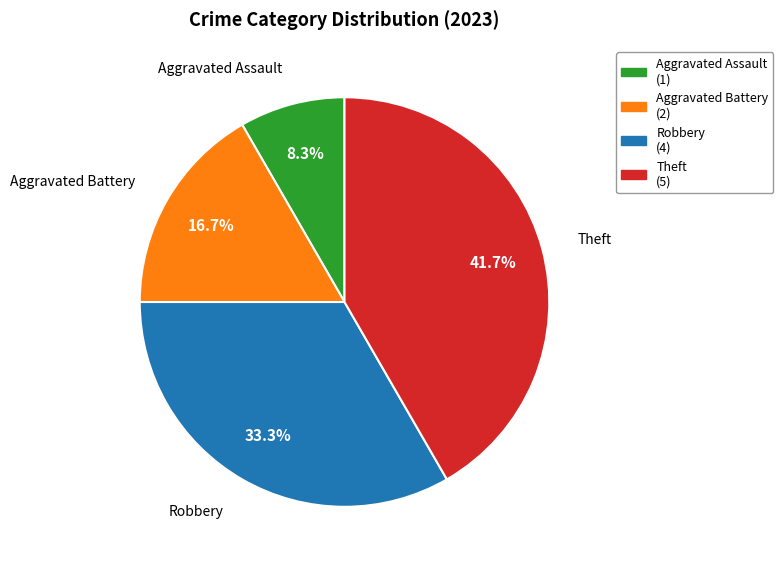

Rank the categories by value from highest to lowest.

Theft, Robbery, Aggravated Battery, Aggravated Assault